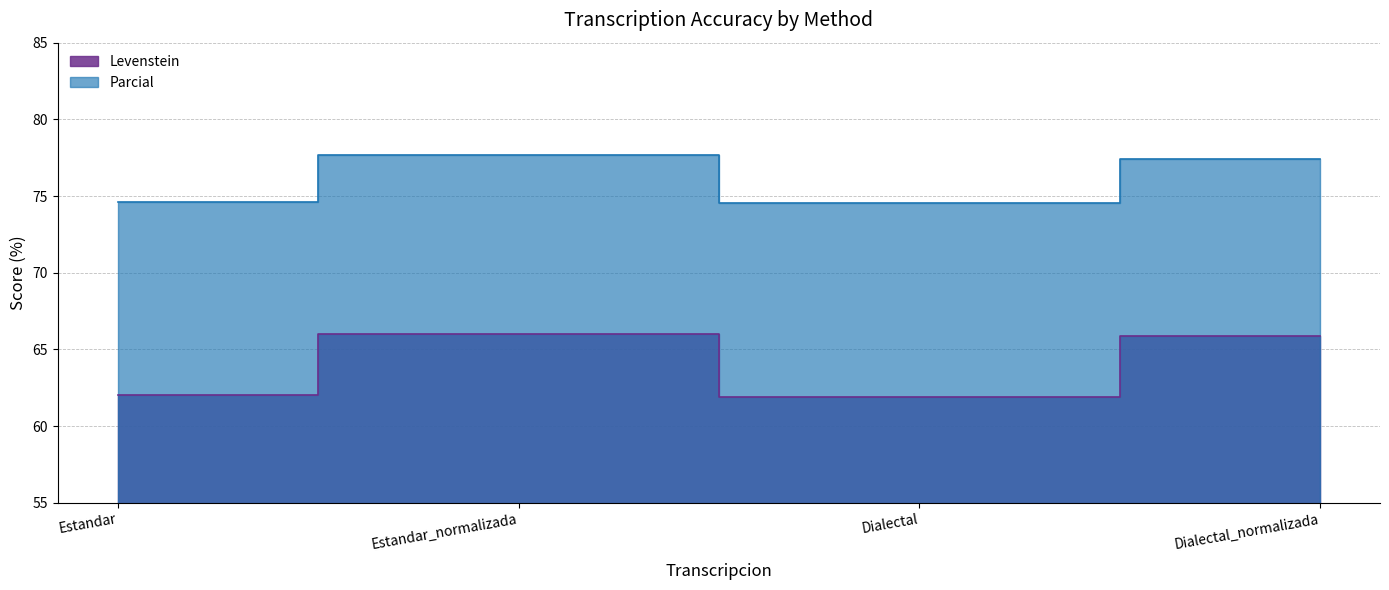

Which series has the largest total across all categories?

Parcial